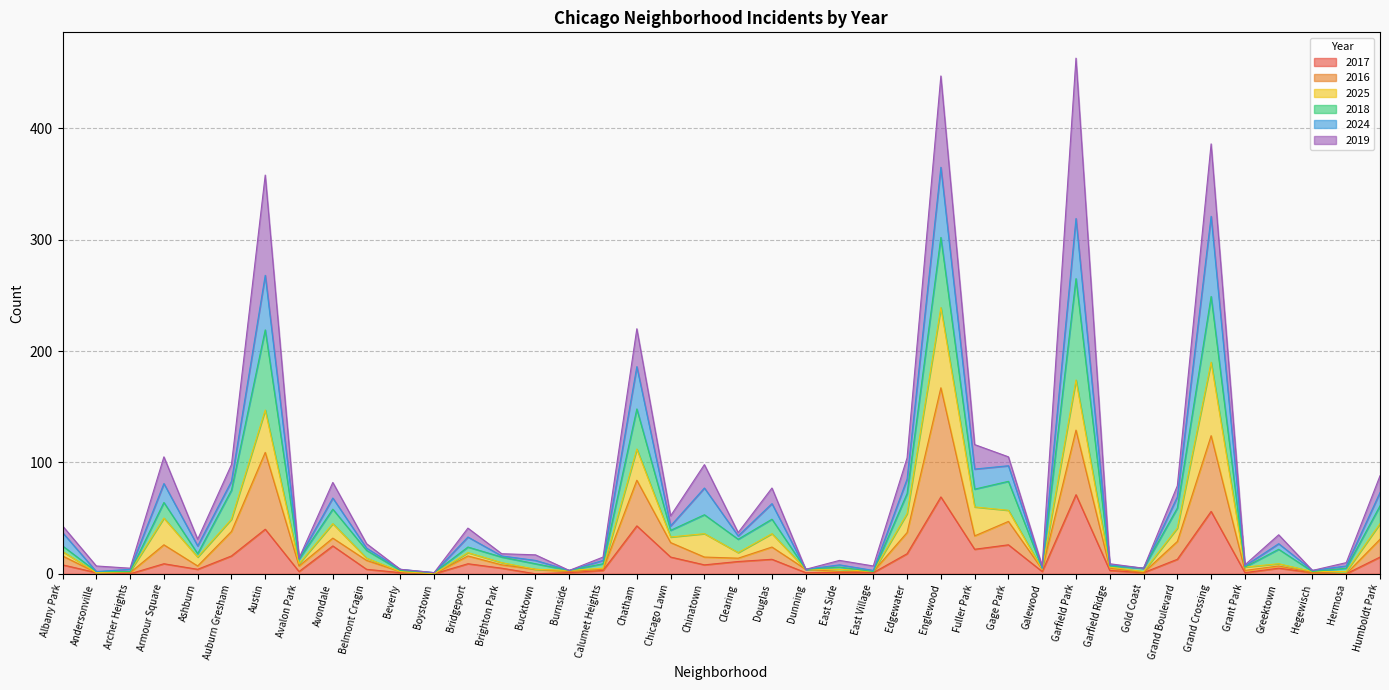

What position from the left is Clearing?

21